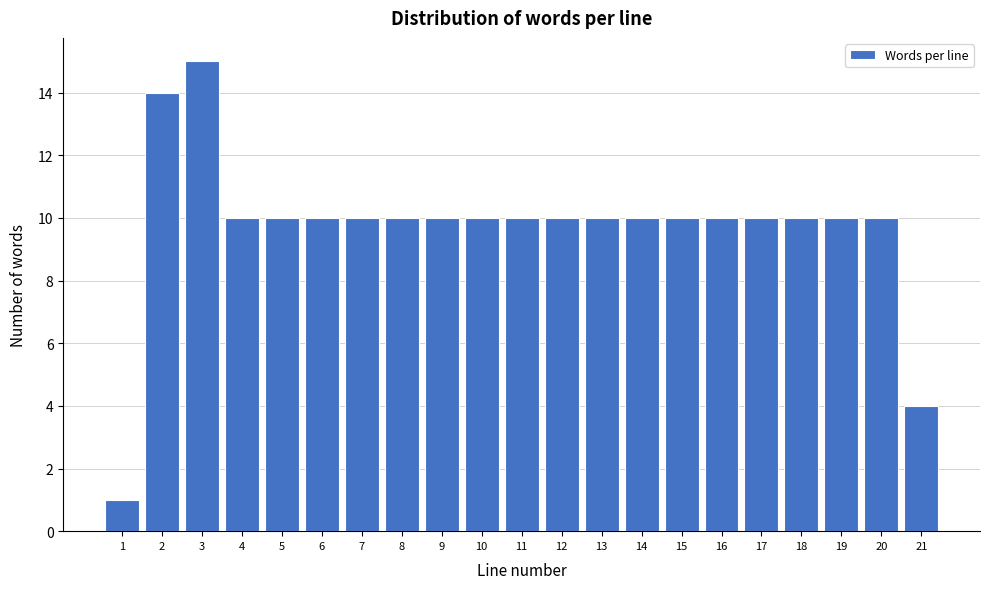

Reading left to right, list all the values displayed in this chart.

1=1	2=14	3=15	4=10	5=10	6=10	7=10	8=10	9=10	10=10	11=10	12=10	13=10	14=10	15=10	16=10	17=10	18=10	19=10	20=10	21=4